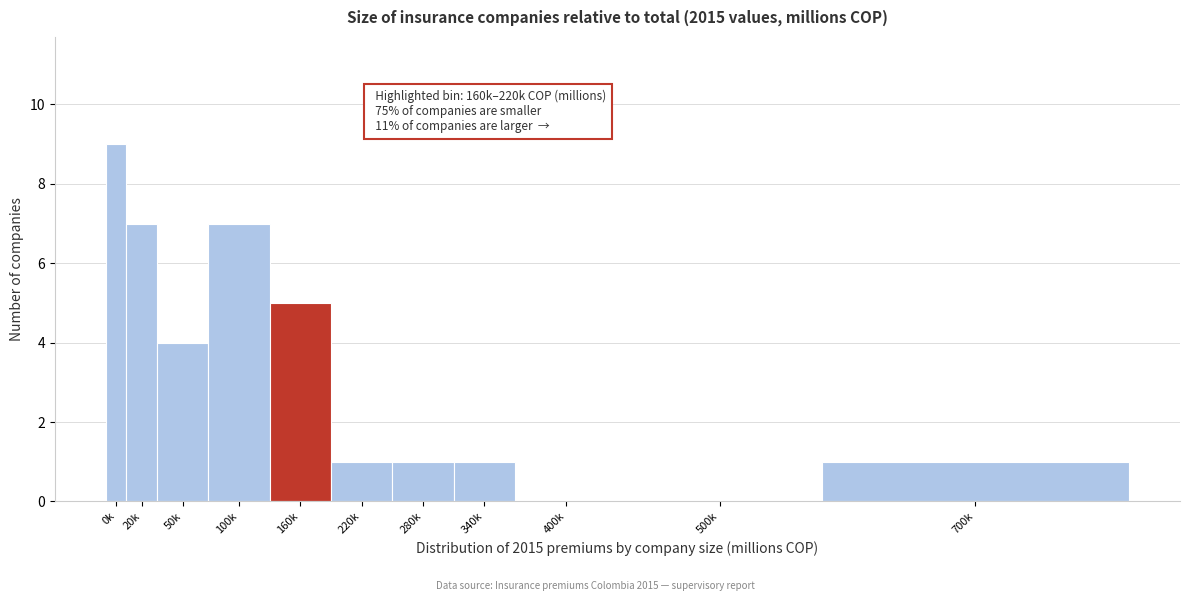

Reading left to right, extract all data points from this chart.

0k=9	20k=7	50k=4	100k=7	160k=5	220k=1	280k=1	340k=1	400k=0	500k=0	700k=1